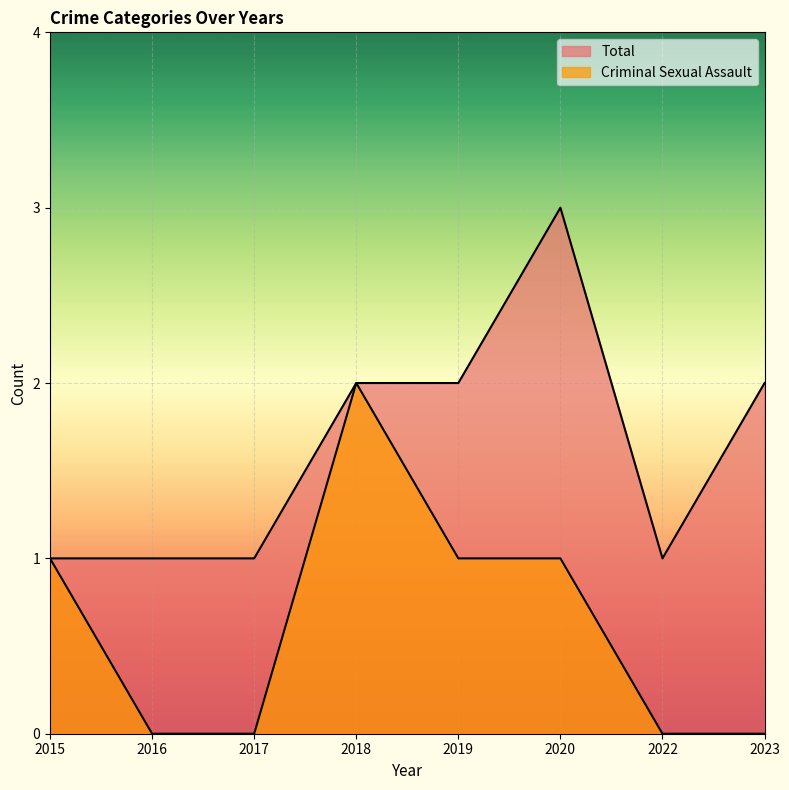

How many lines are shown in the chart?

2